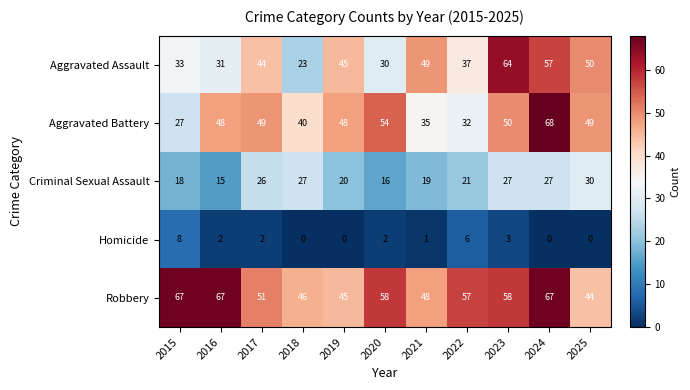

What is the sum of the Aggravated Battery values at 2023 and 2022?

82